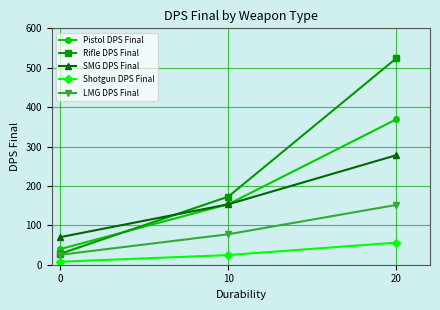

What is the average value of the LMG DPS Final series?

84.8